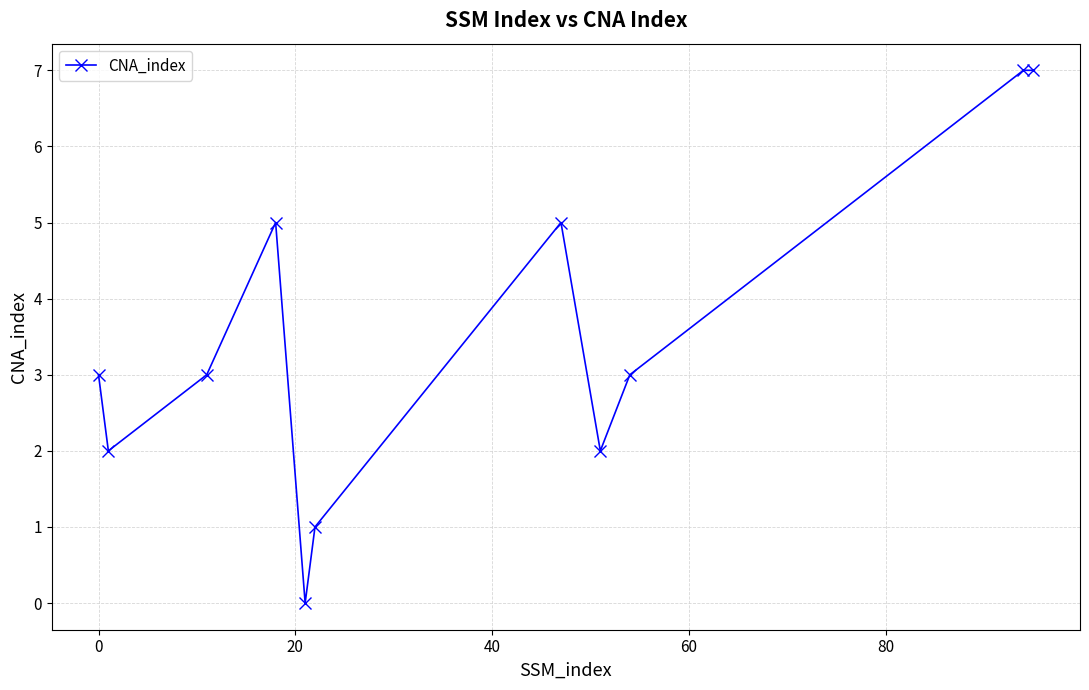

What is the difference between the maximum and minimum values?

7